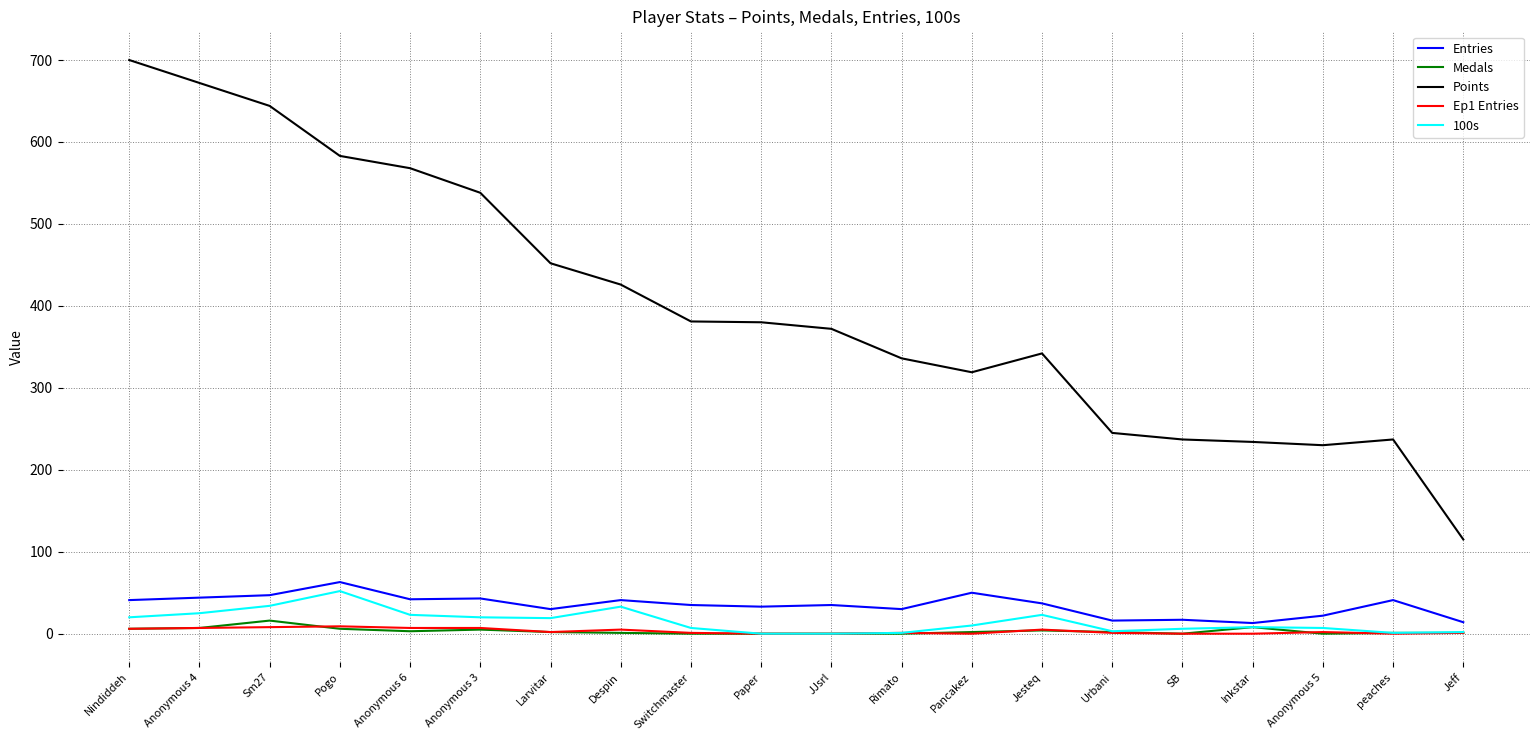

Which label corresponds to the largest value in the chart?

Nindiddeh